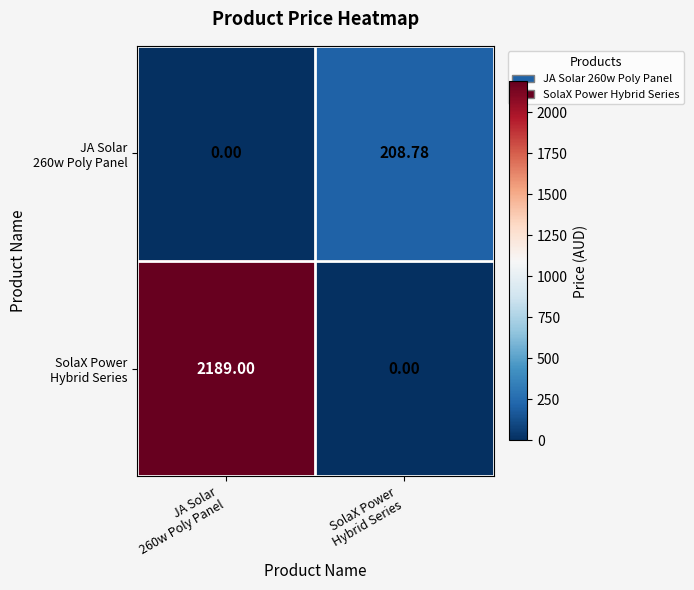

Which category has the lowest value across all series?

JA Solar
260w Poly Panel